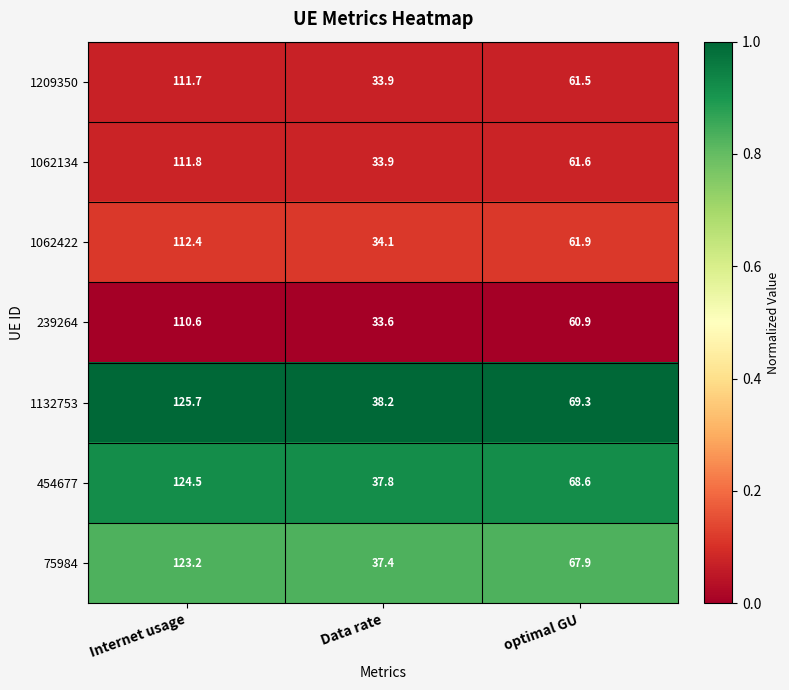

How many data points does each series have?

3